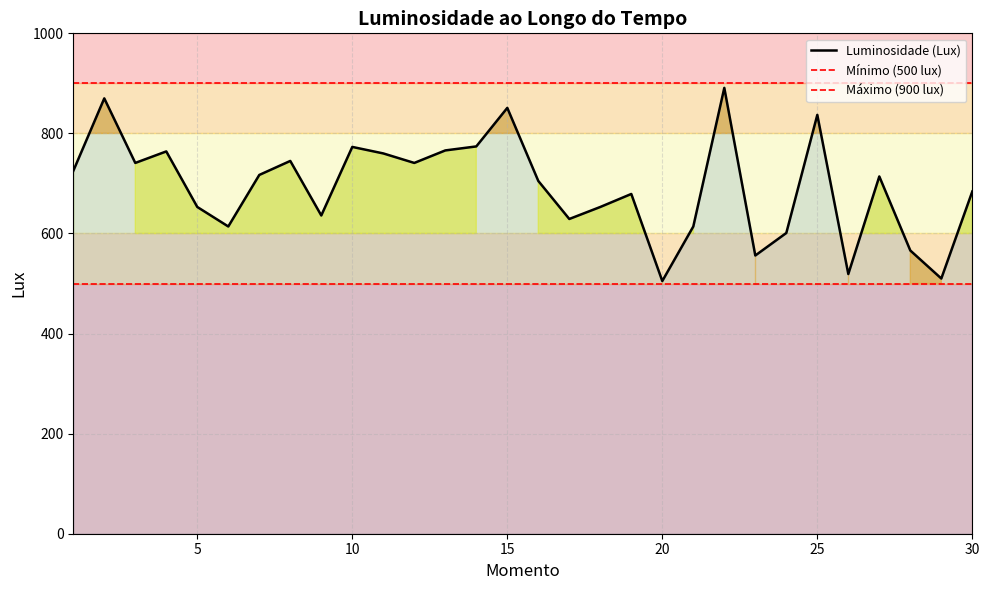

List the labels in order of value, largest first.

22, 2, 15, 25, 14, 10, 13, 4, 11, 8, 3, 12, 1, 7, 27, 16, 30, 19, 5, 18, 9, 17, 6, 21, 24, 28, 23, 26, 29, 20